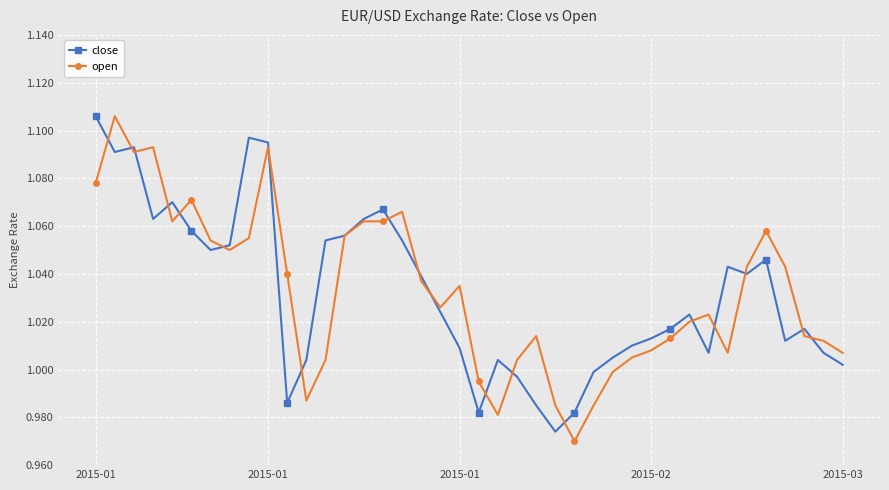

Is this an area chart (filled region under the line)?

No